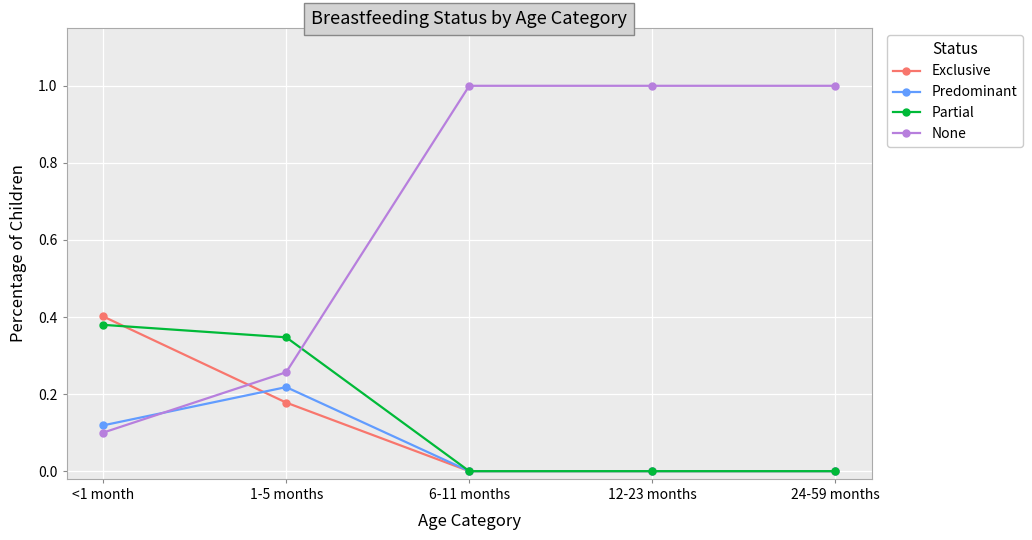

What is the label of the 5th point from the left?

24-59 months